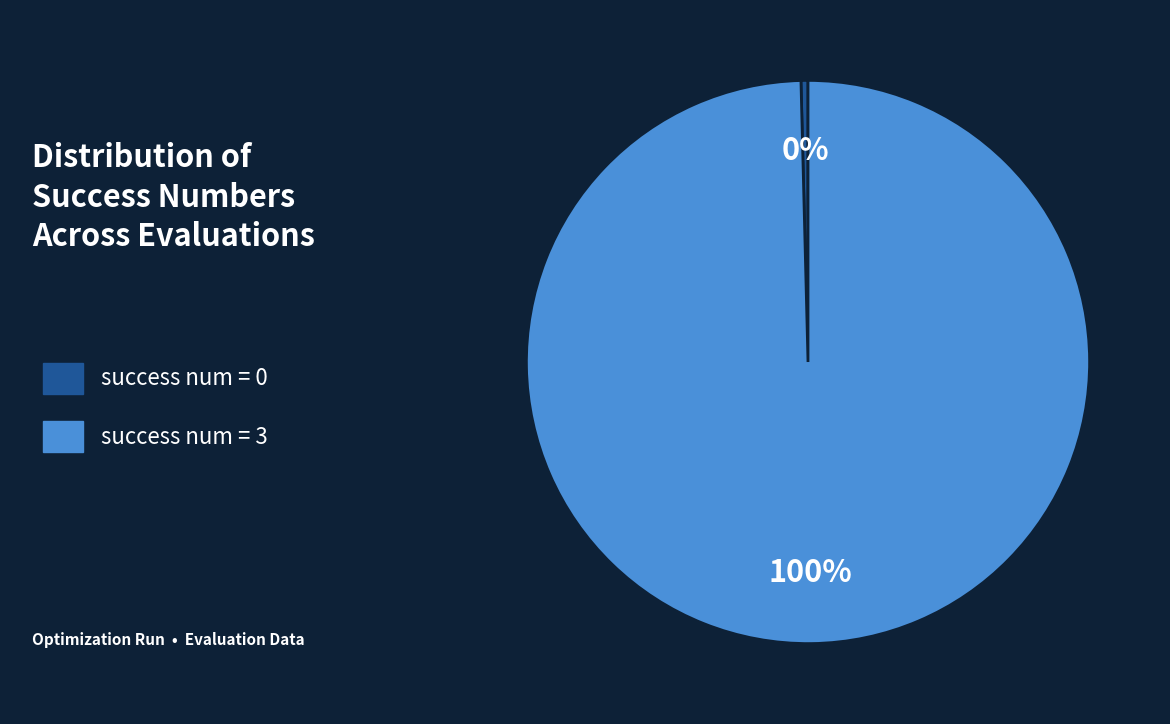

To the nearest percent, what is the average slice percentage?

50%